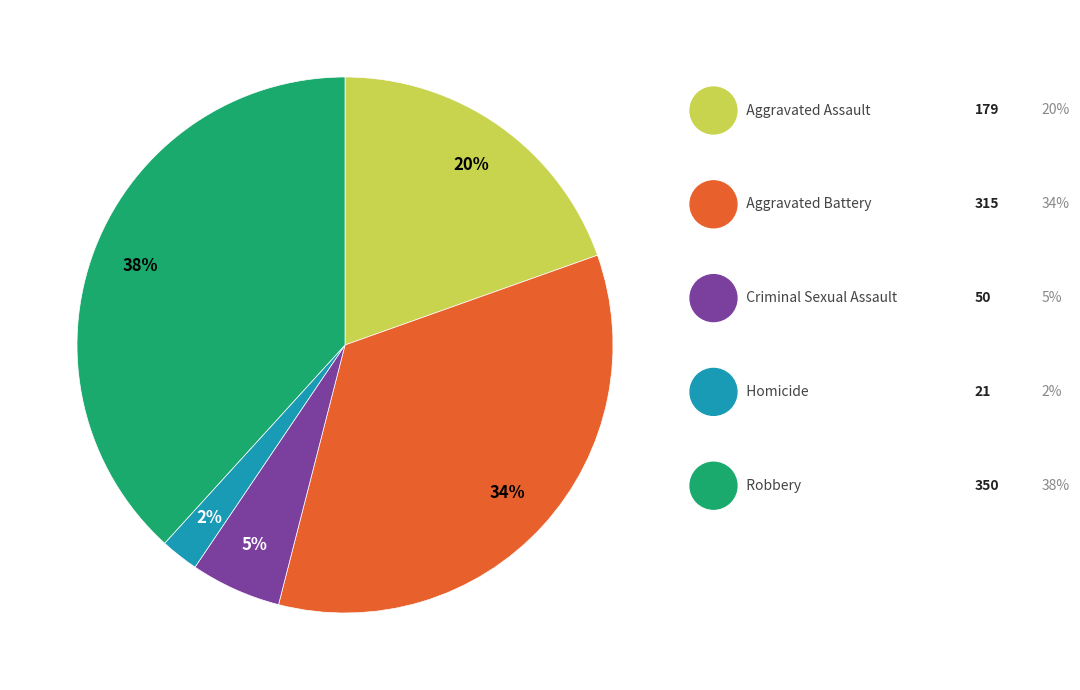

To the nearest percent, what is the difference between the largest and smallest slice percentages?

36%